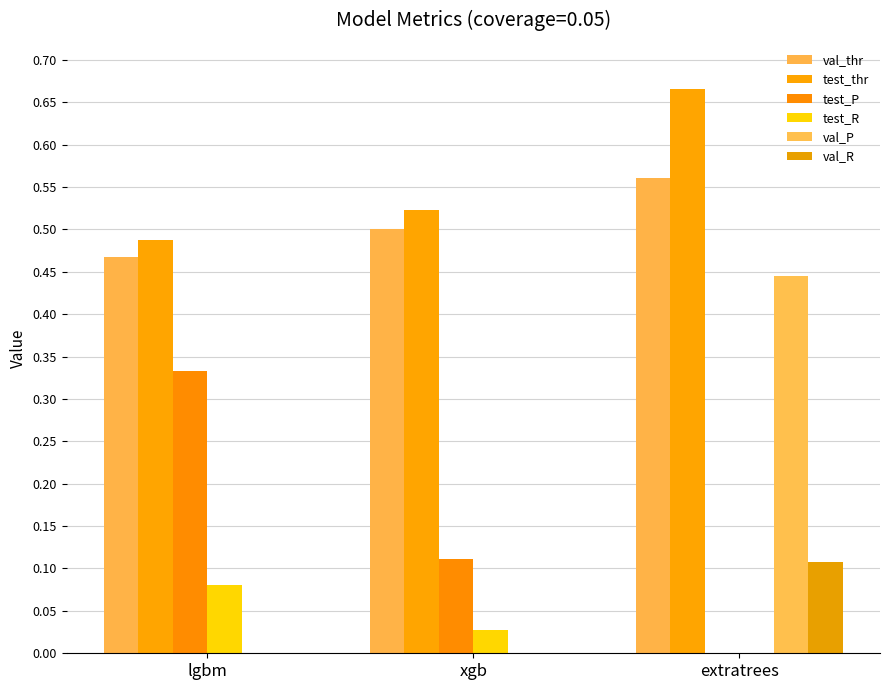

What position from the left is lgbm?

1